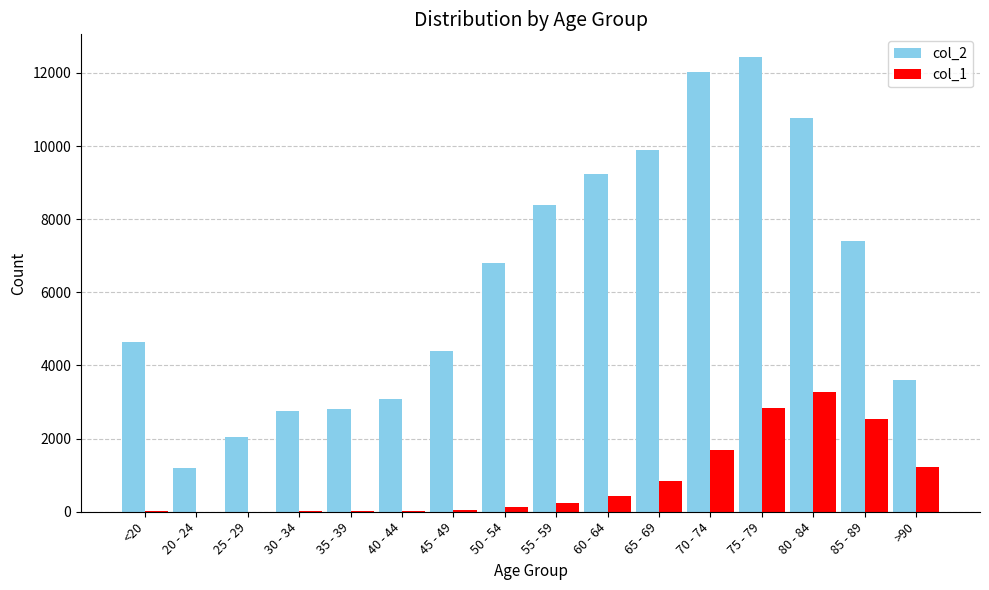

What is the maximum value shown in the chart?

12434